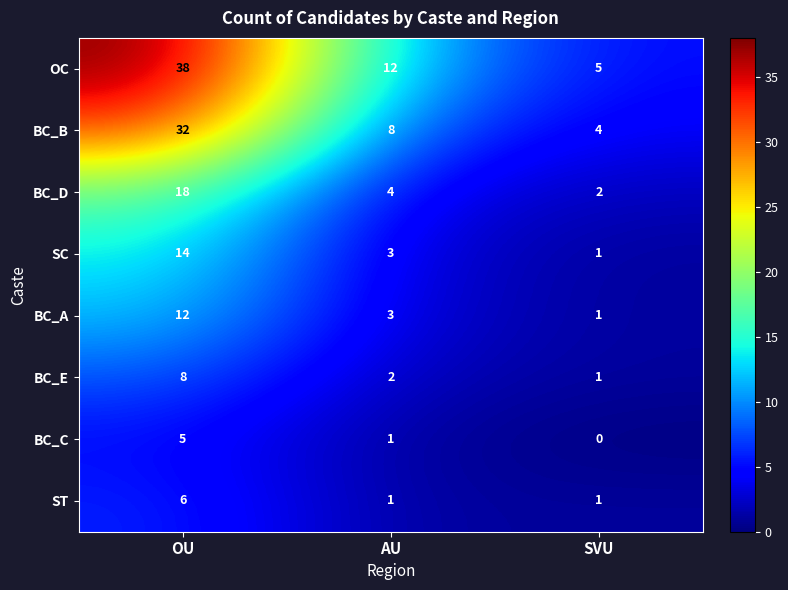

What is the difference between the BC_A values at AU and OU?

9